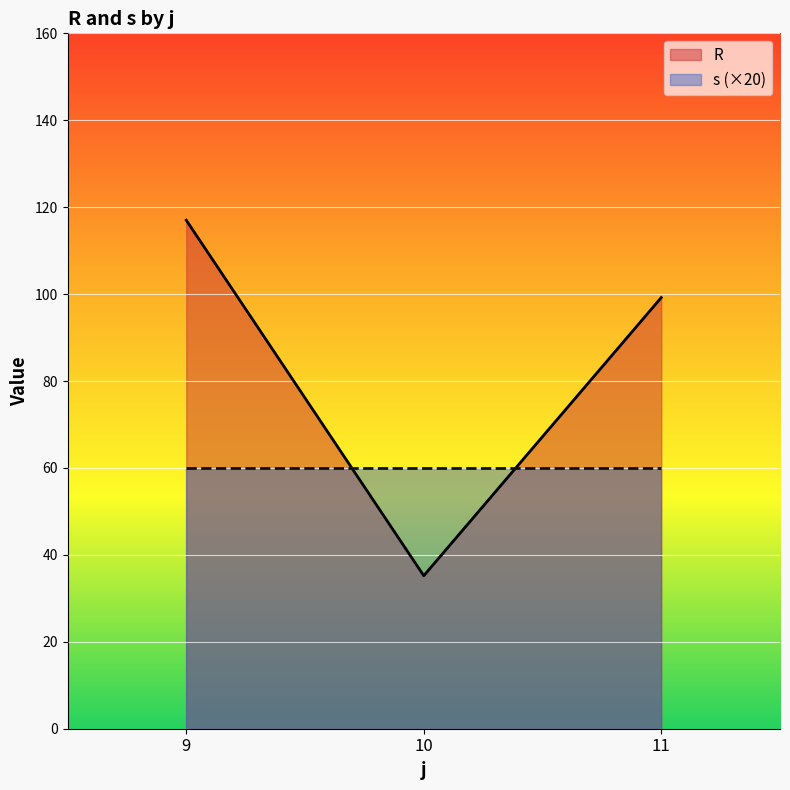

What is the minimum value shown in the chart?

35.2